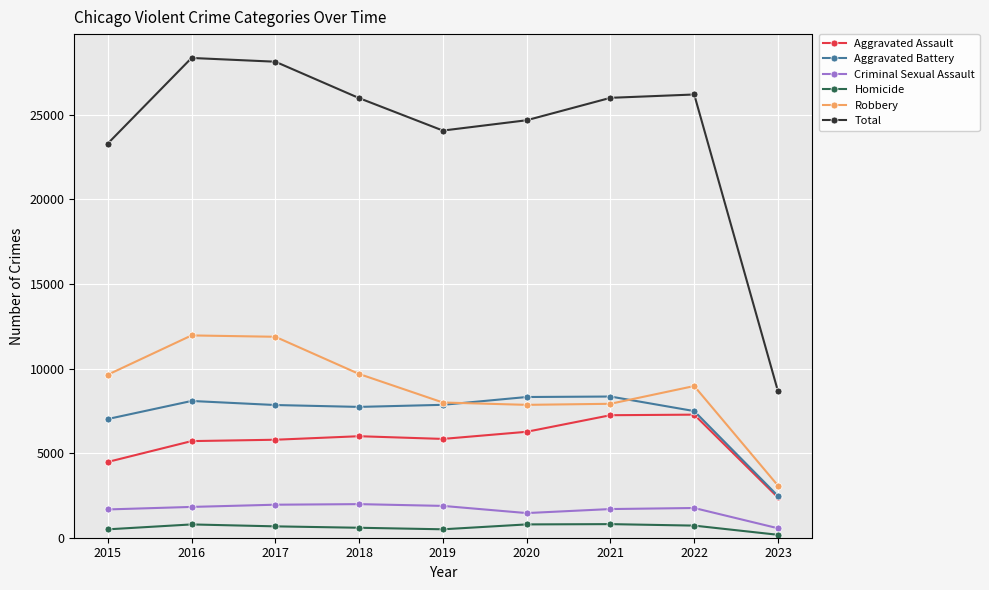

How many interior local valleys does the Total series have?

1